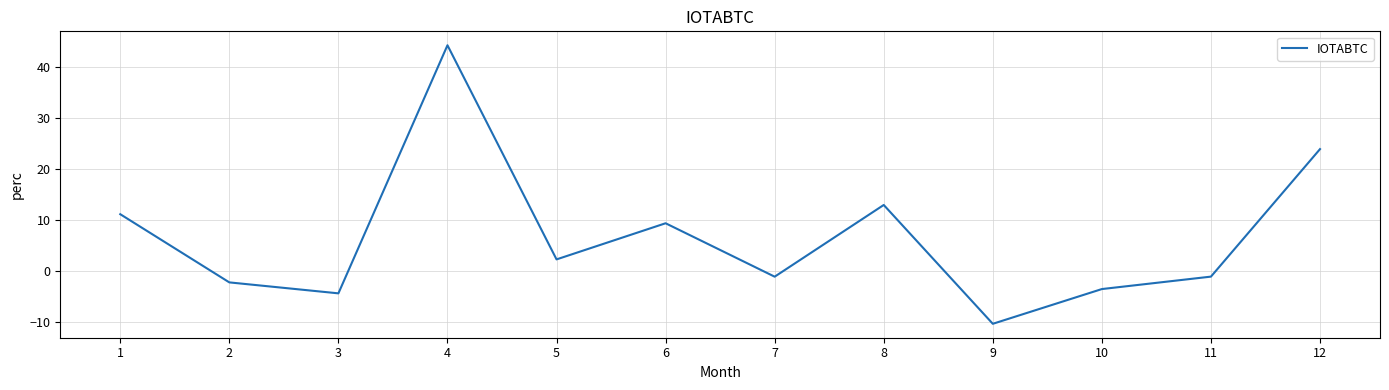

What is the minimum value shown in the chart?

-10.3